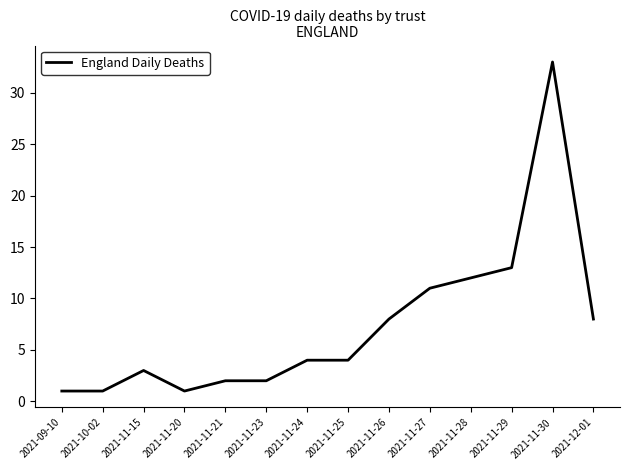

How many categories are shown in the chart?

14